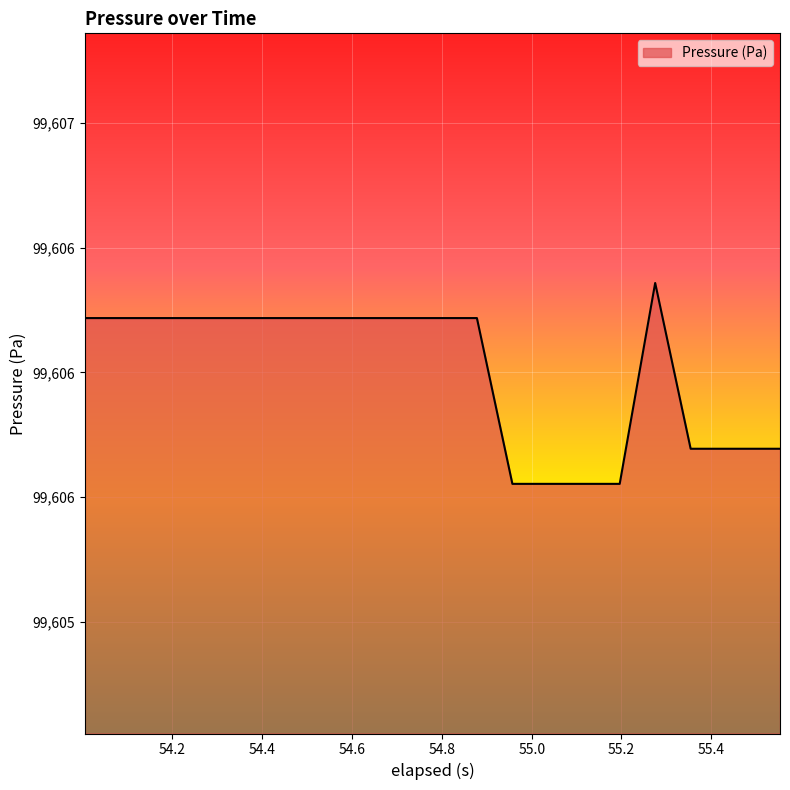

At which label does the data first exceed 99606?

54.005